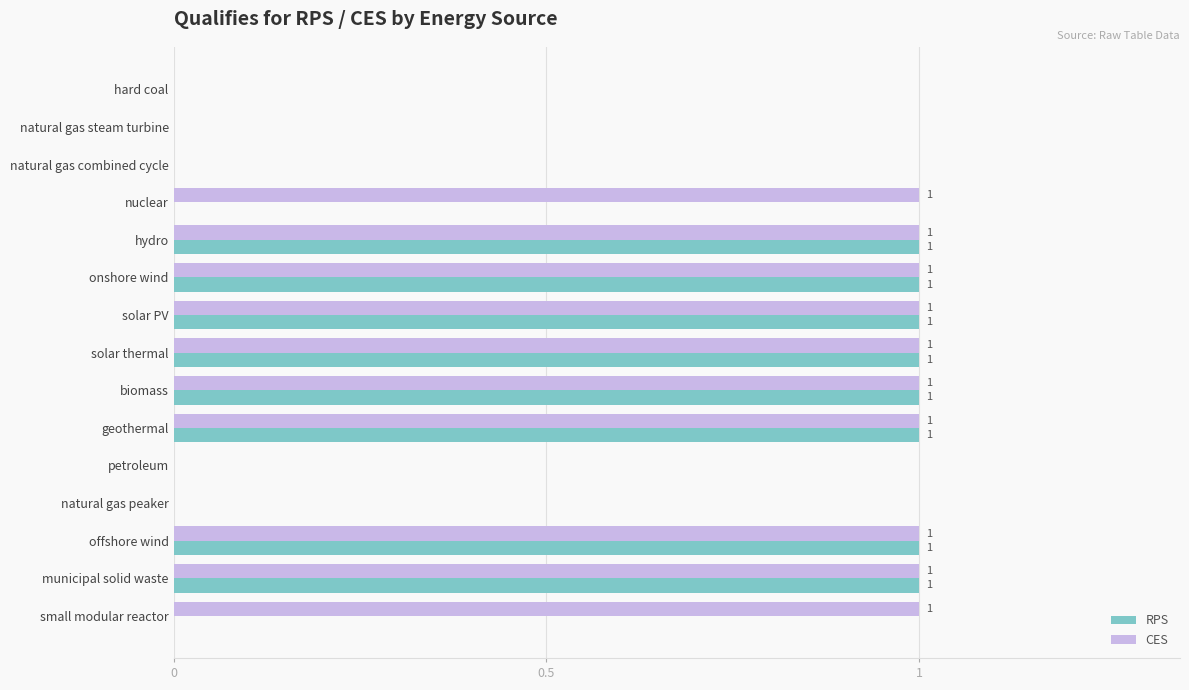

Is it true that CES equals -1 at hard coal?

False